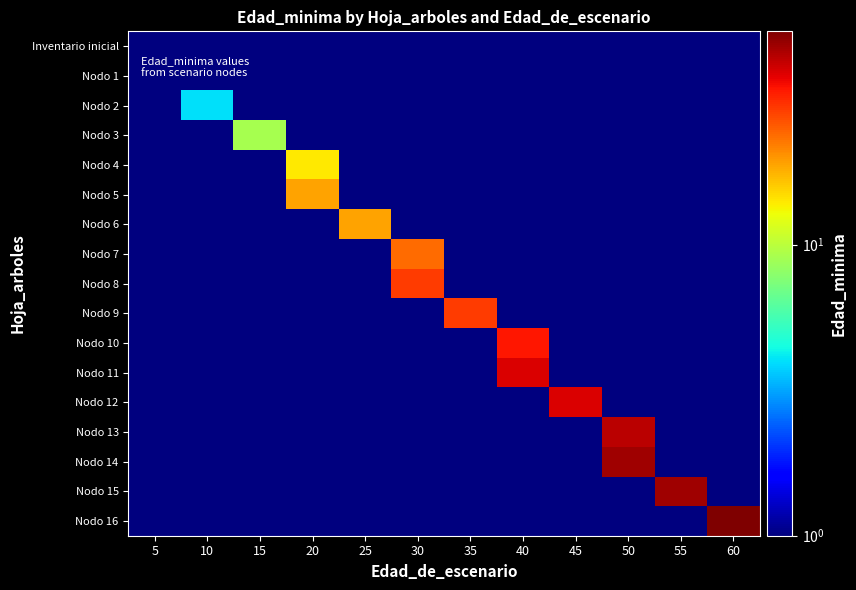

Which category has the lowest value across all series?

5